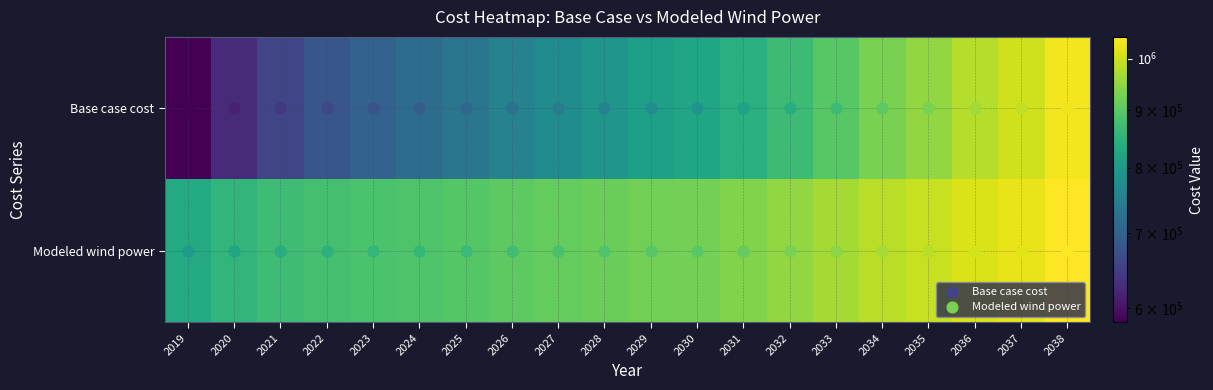

At how many categories does at least one series exceed 880834?

16